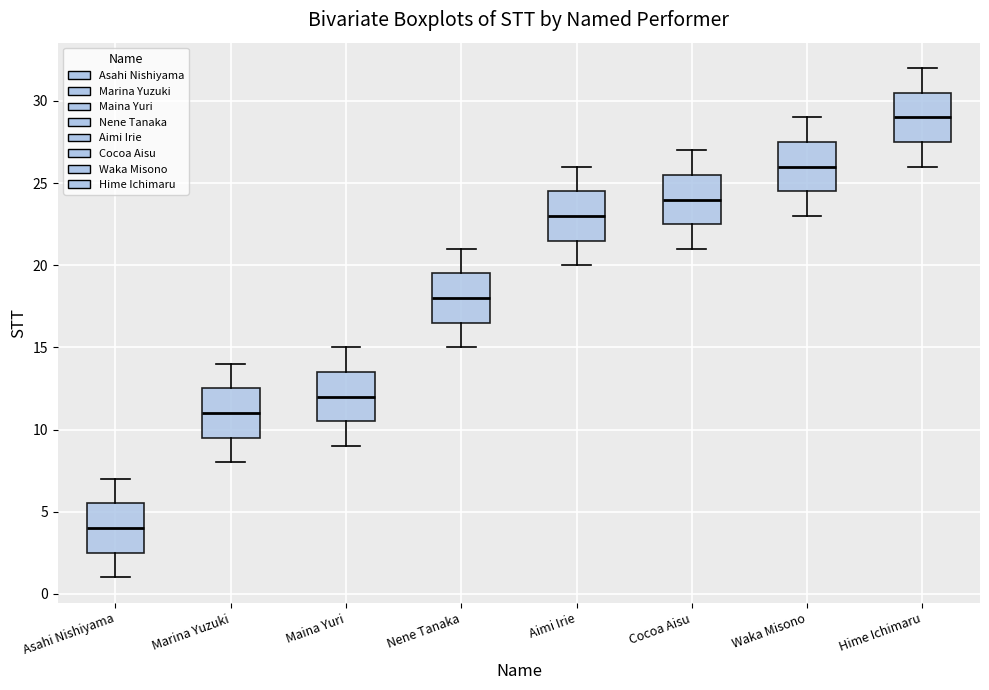

Which box's median line is the lowest?

Asahi Nishiyama